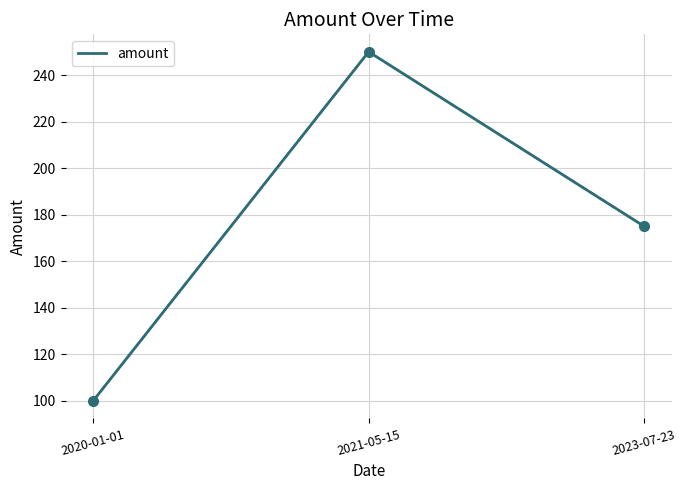

Which category has the highest value across all series?

2021-05-15